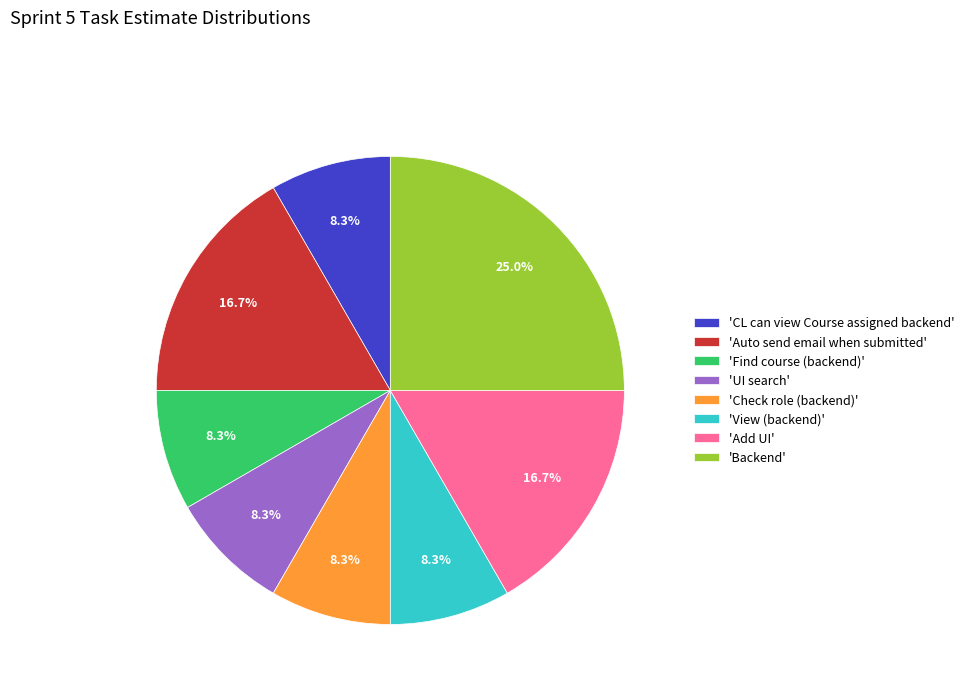

What is the largest slice in the pie chart?

'Backend'